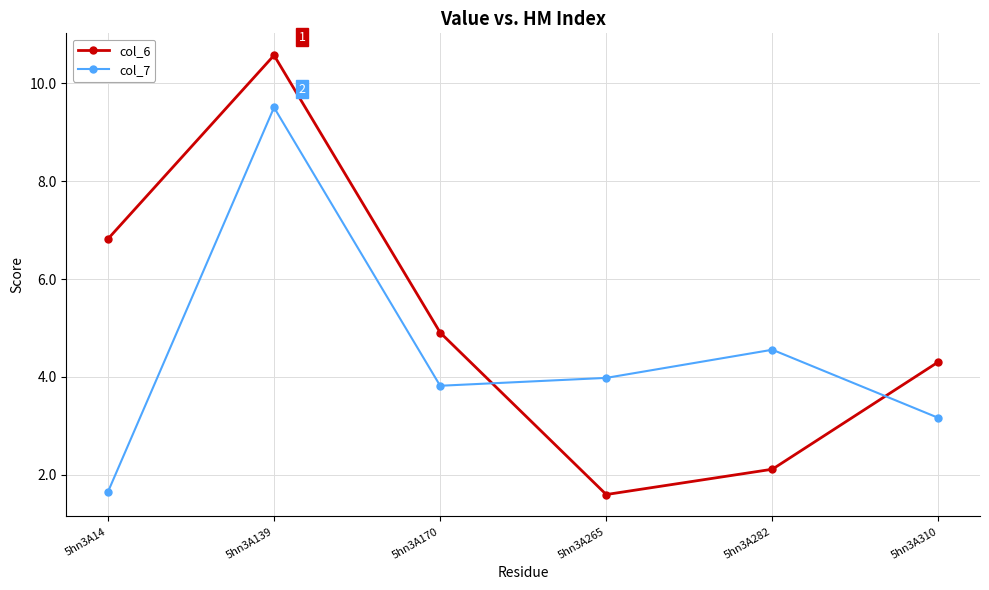

At how many categories does at least one series exceed 7?

1